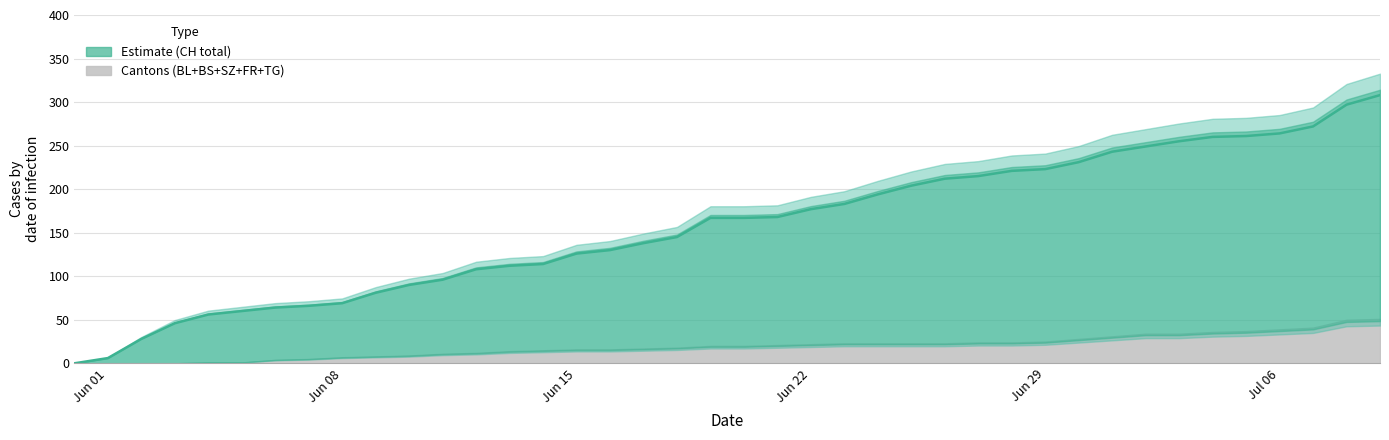

Reading left to right, list all the values displayed in this chart.

0	6	28	46	56	60	64	66	69	81	90	96	108	112	114	126	130	138	145	167	167	168	177	183	194	204	212	215	221	223	231	243	249	255	260	261	264	272	297	308